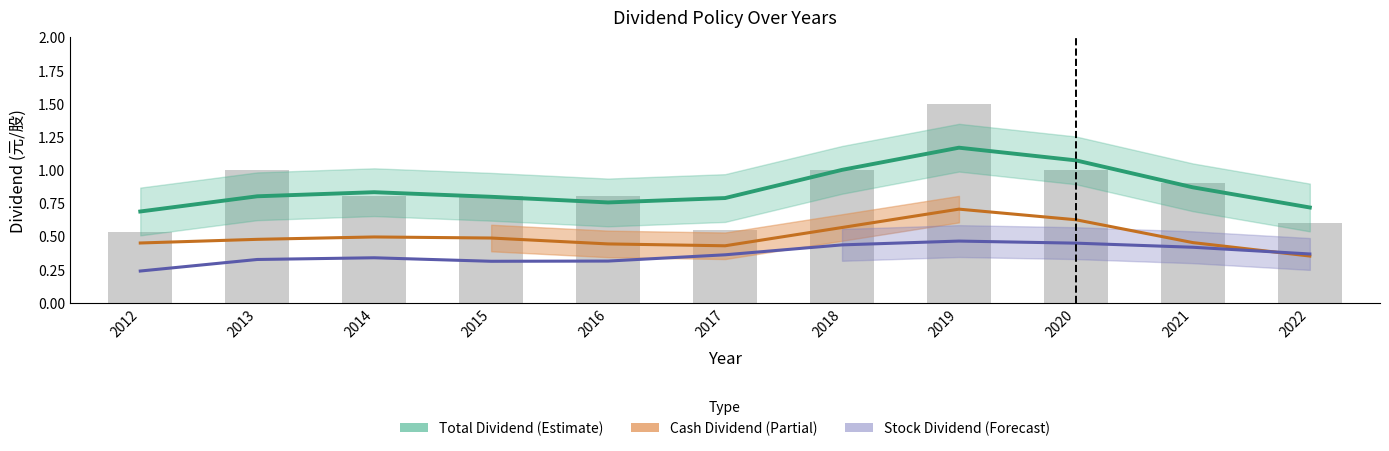

Where is Total Dividend nearest to the value 0?

2012